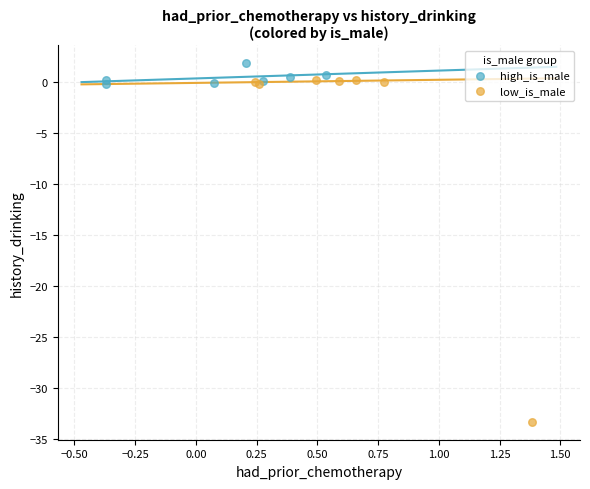

What are all the series names shown in the legend?

high_is_male, low_is_male